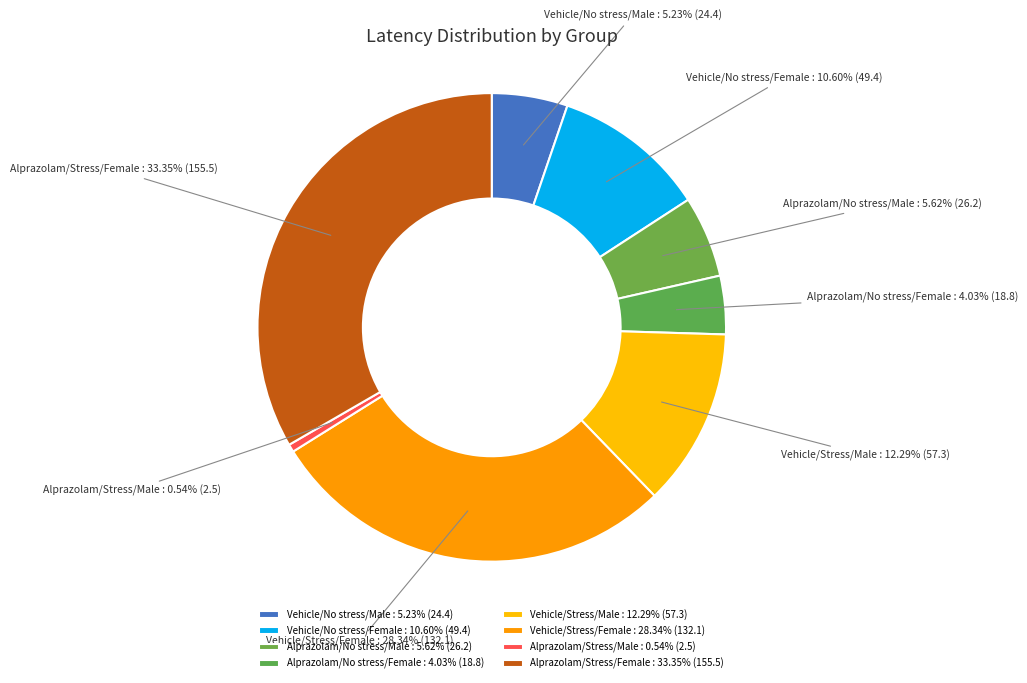

Is Vehicle/Stress/Female the majority of the pie?

No